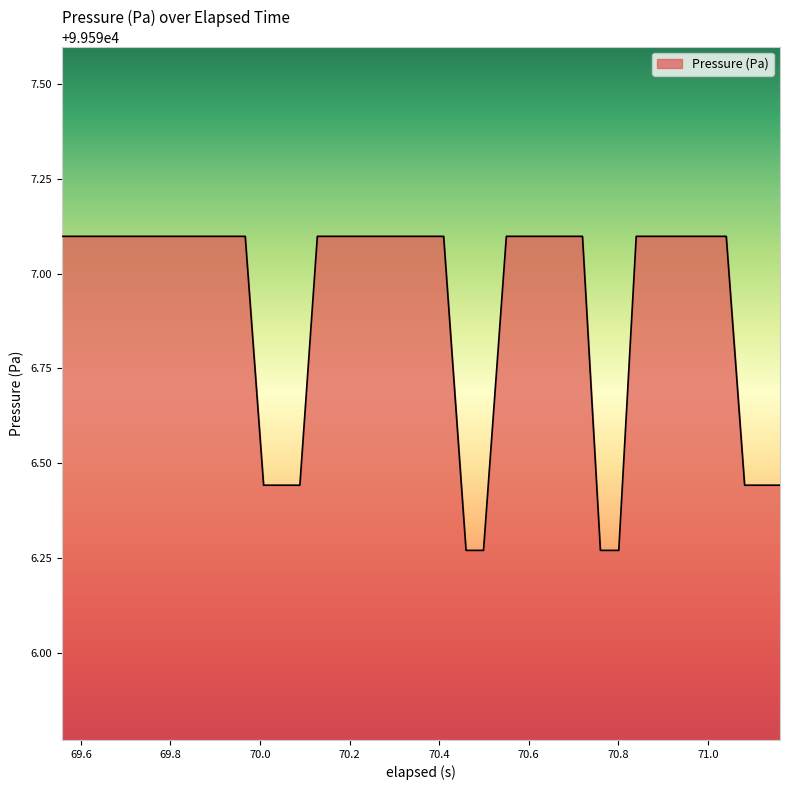

What is the difference between the maximum and minimum values?

0.8